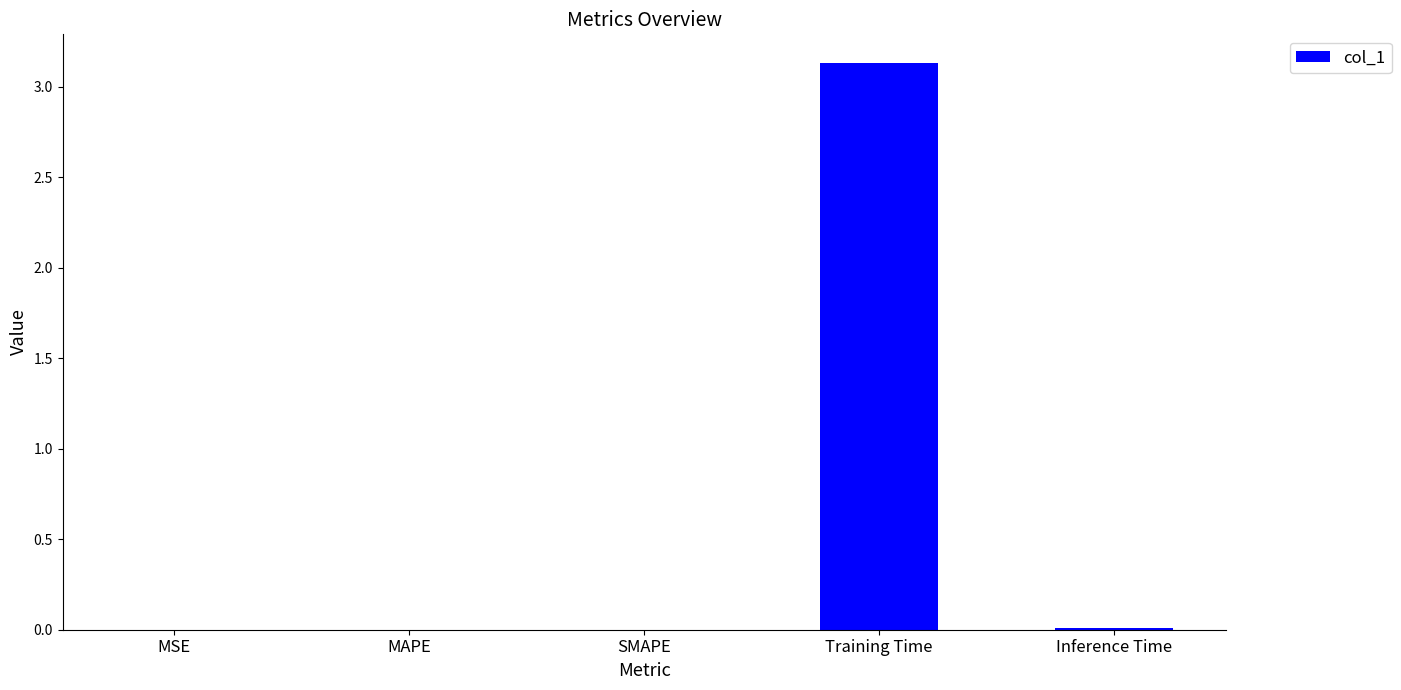

What is the sum of all values?

3.1